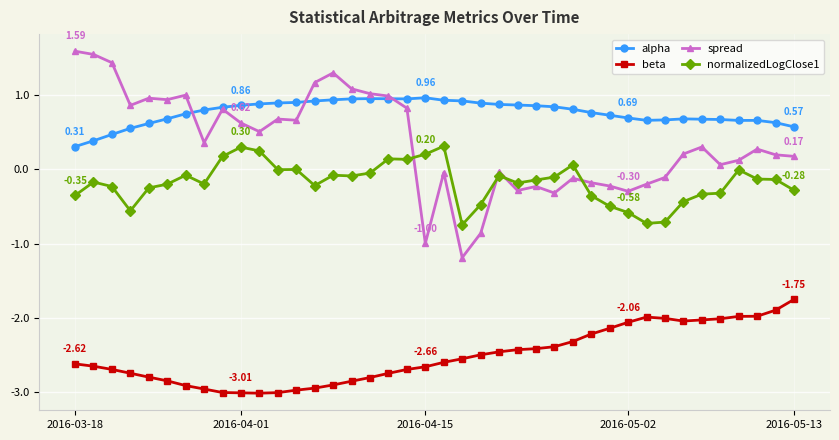

Which series has the largest range (max minus min)?

spread